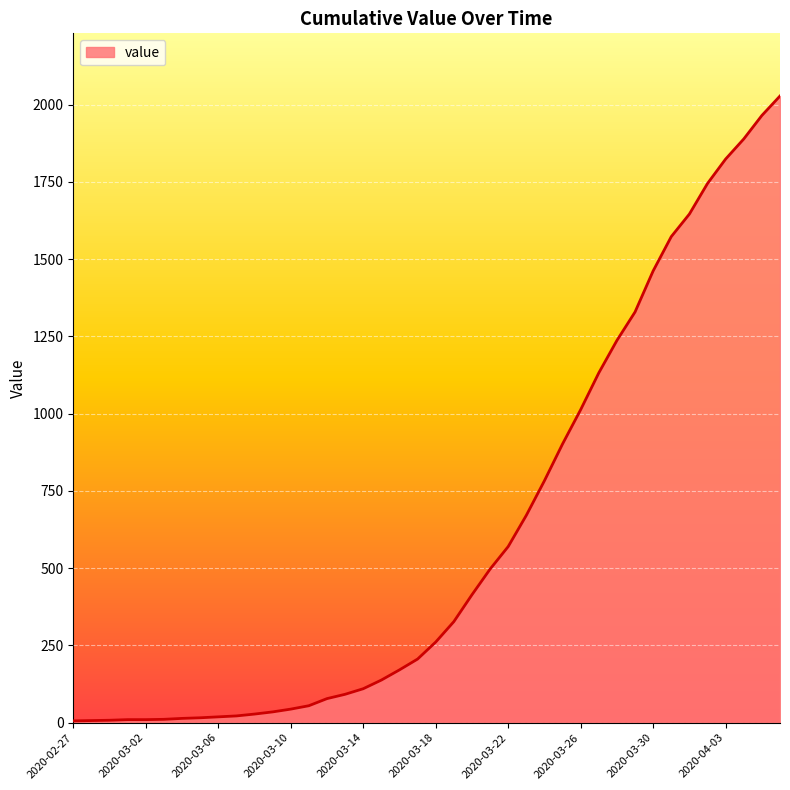

What is the difference between the maximum and minimum values?

2022